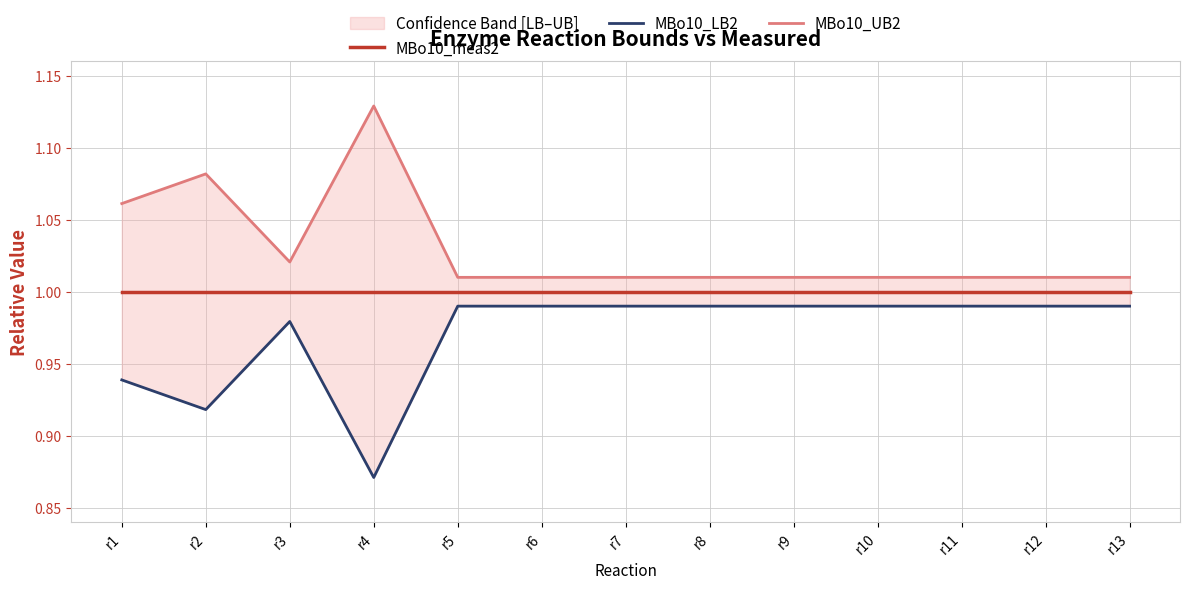

The MBo10_UB2 series shows 1.6 at r1. True or false?

False